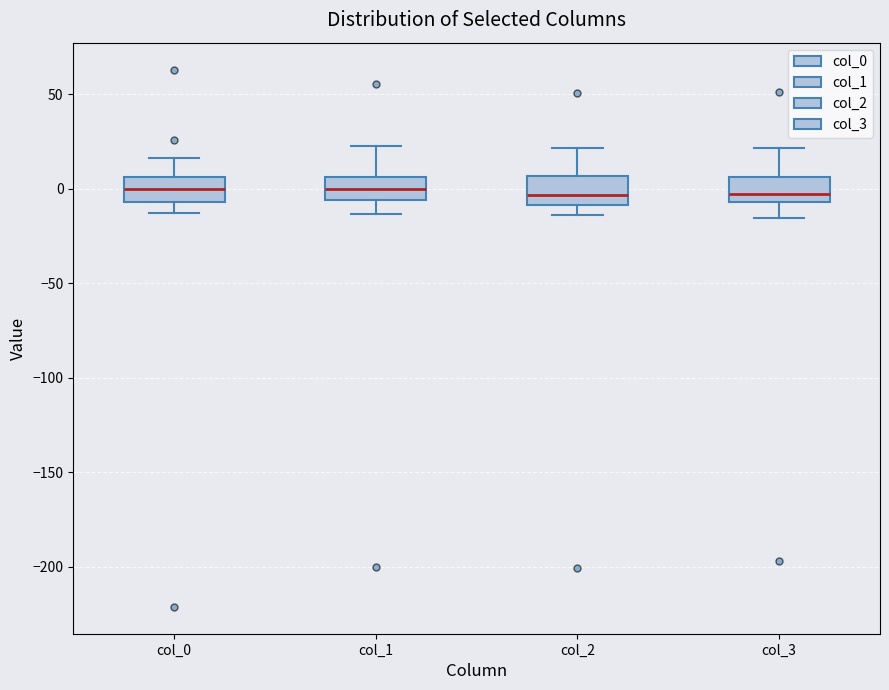

Reading left to right, read every box against the y-axis: the position of its median line, the range the box covers, and the ends of its whiskers. The values are not printed on the chart, so give them approximately, as read against the axis.

col_0: median 0, box -5 to 5, whiskers -15 to 15
col_1: median 0, box -5 to 5, whiskers -15 to 25
col_2: median -5, box -10 to 5, whiskers -15 to 20
col_3: median -5 (just above the box's lower edge), box -5 to 5, whiskers -15 to 20